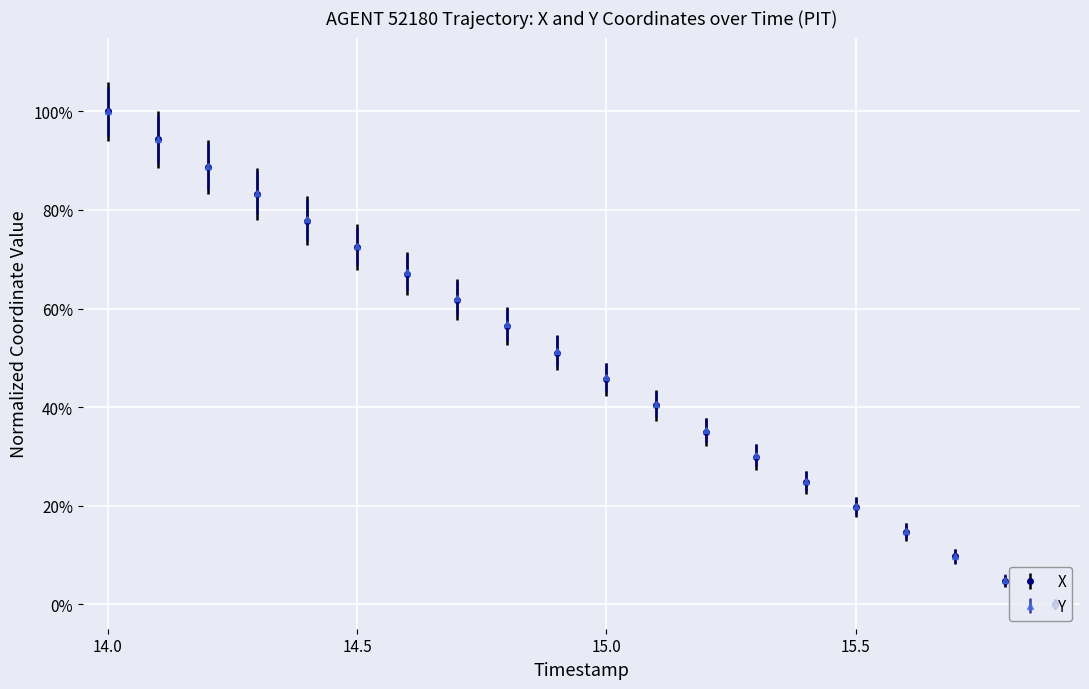

Does the chart have visible grid lines?

Yes